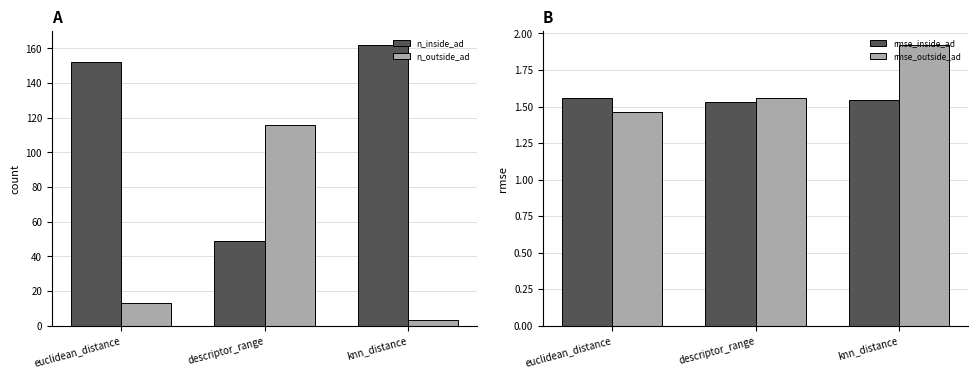

What is the value of the n_outside_ad bar at the 1st from the left?

13